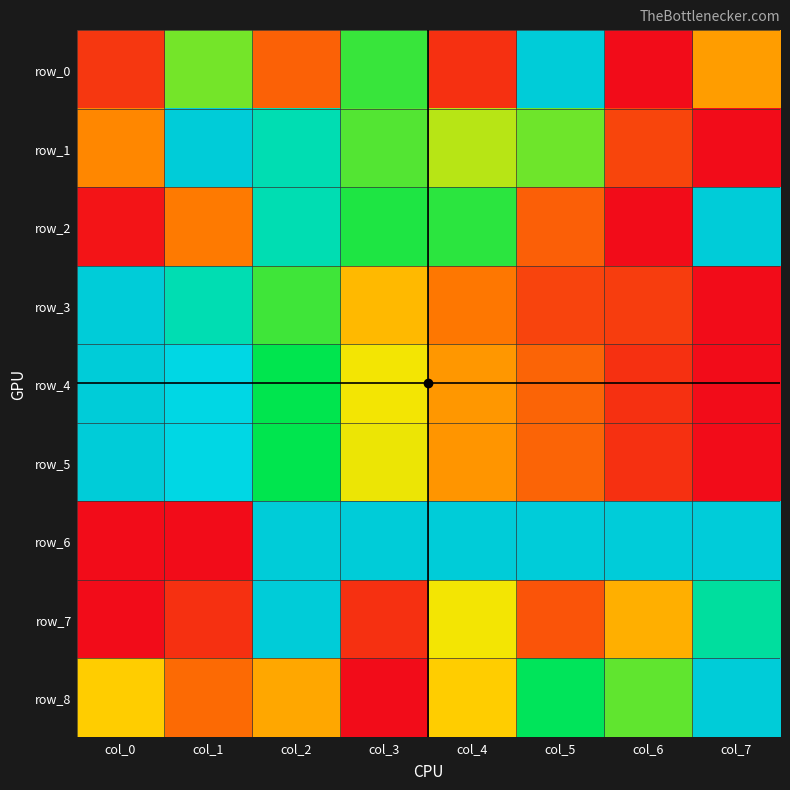

True or false: row_0 has a value of 0.6 at col_7.

False